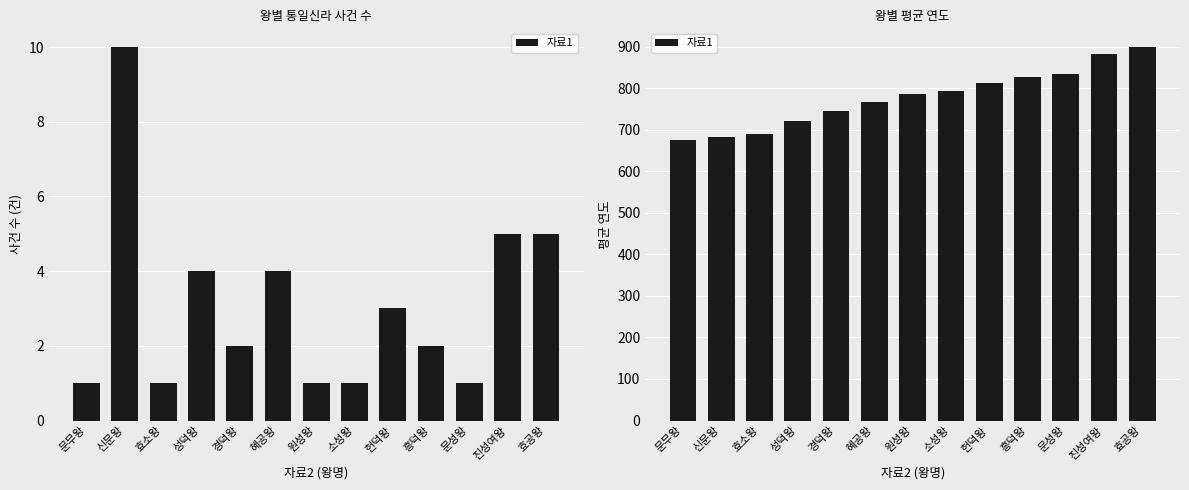

What is the minimum value shown in the chart?

676.0